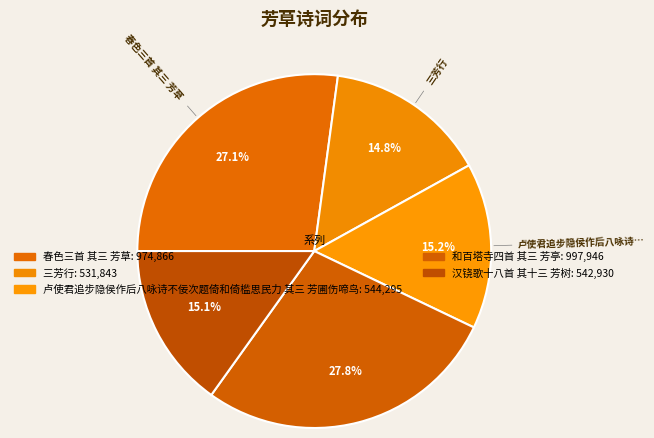

Which has a higher value, 春色三首 其三 芳草 or 汉铙歌十八首 其十三 芳树?

春色三首 其三 芳草